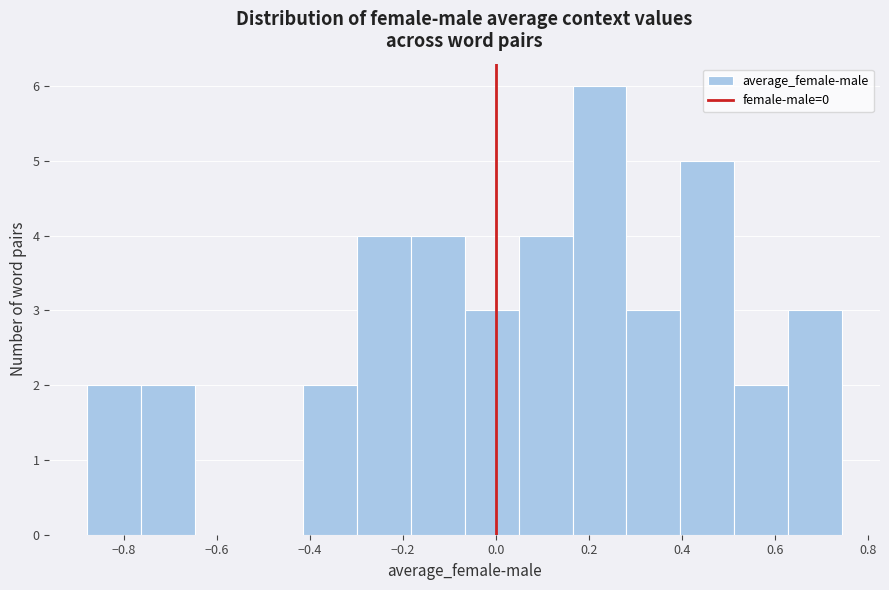

Which range on the x-axis has the tallest bar?

0.16 to 0.28